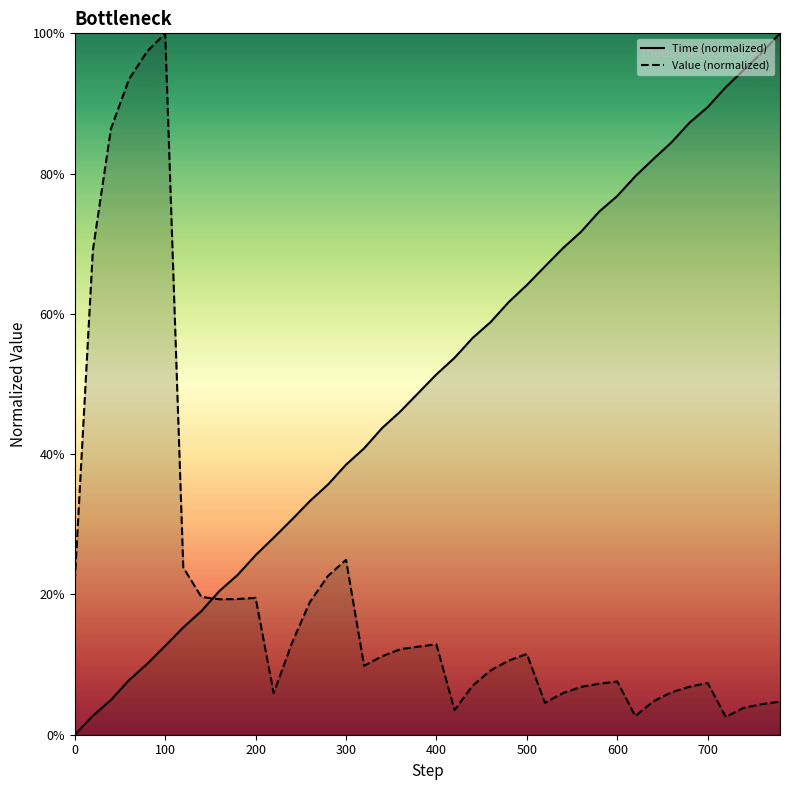

List the series in order of their overall mean, lowest first.

Value (normalized), Time (normalized)